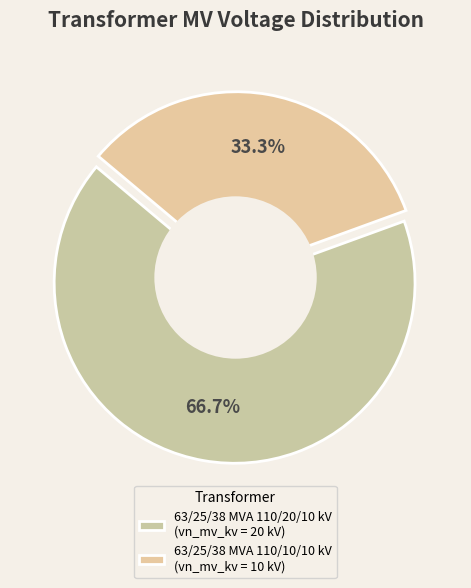

How many segments does this pie chart have?

2